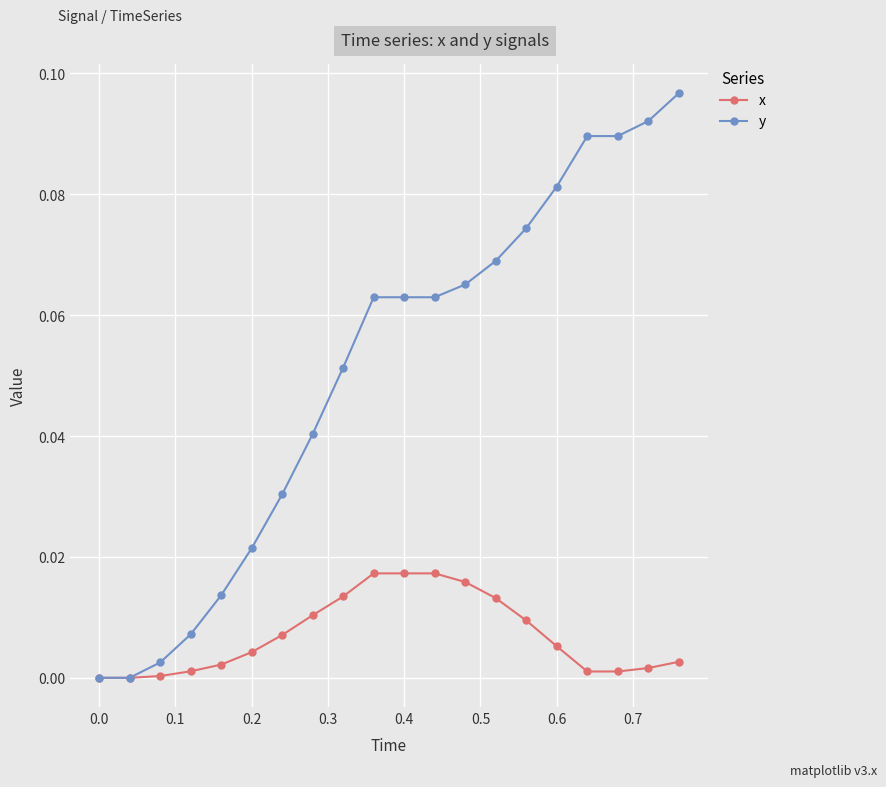

Which series has the largest total across all categories?

y